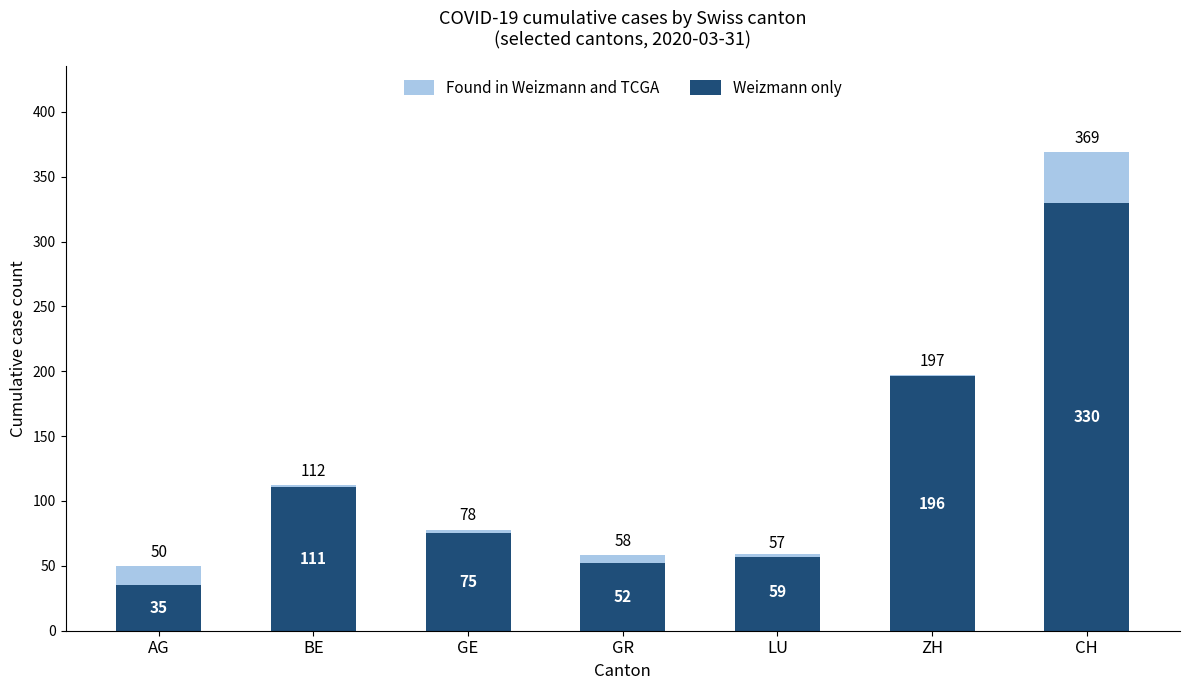

The Found in Weizmann and TCGA series shows 1 at GE. True or false?

False